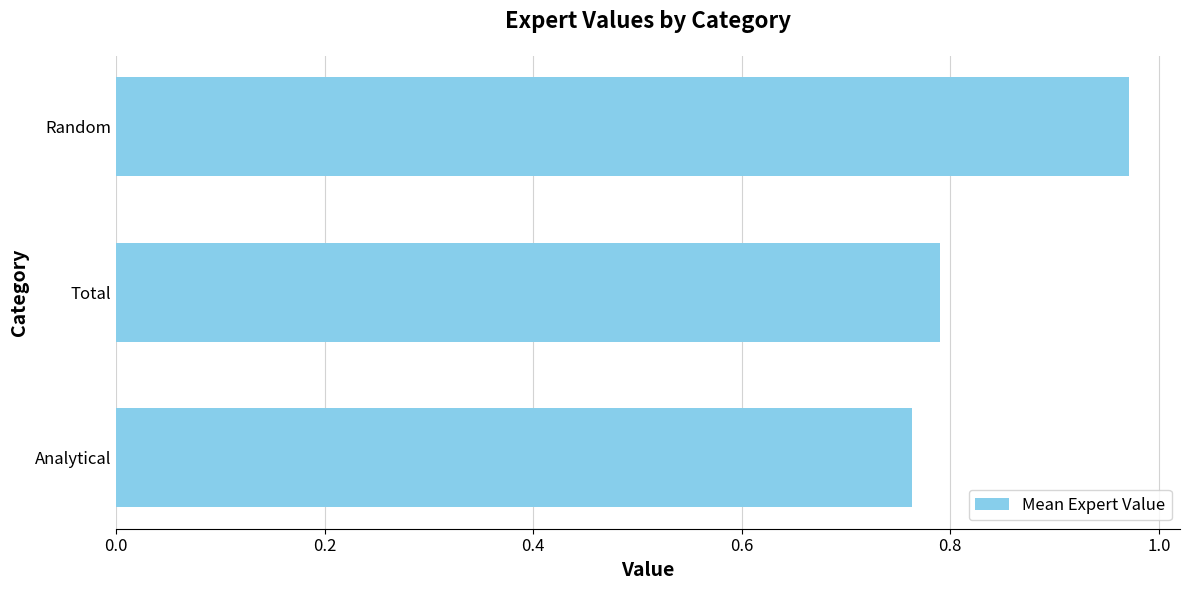

What is the change in value from Analytical to Random?

+0.2